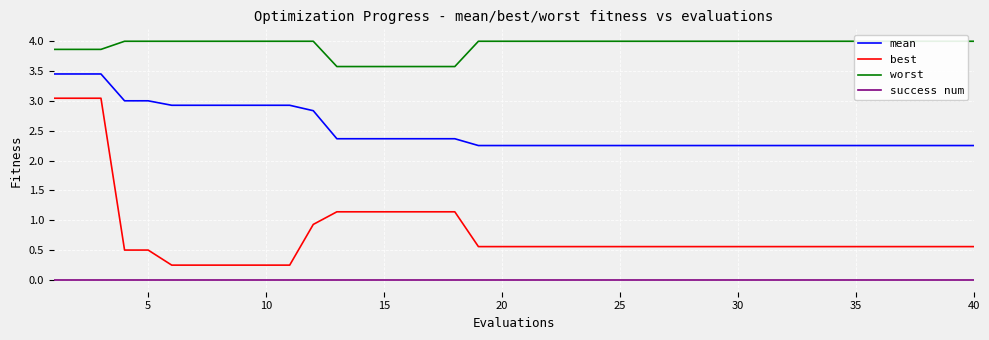

True or false: mean and best cross at least once.

False